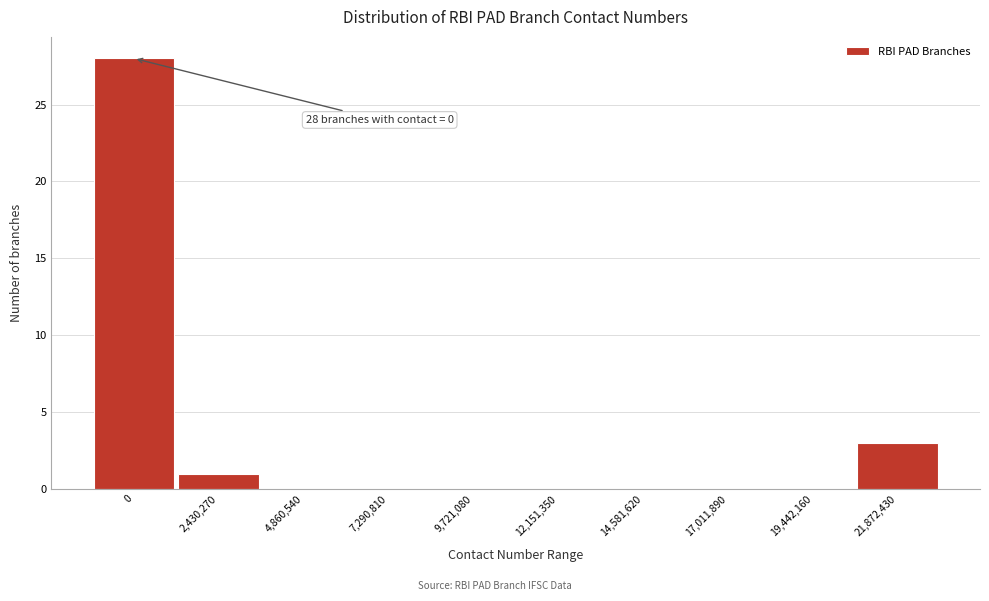

Reading left to right, extract all data points from this chart.

0=28	2,430,270=1	4,860,540=0	7,290,810=0	9,721,080=0	12,151,350=0	14,581,620=0	17,011,890=0	19,442,160=0	21,872,430=3